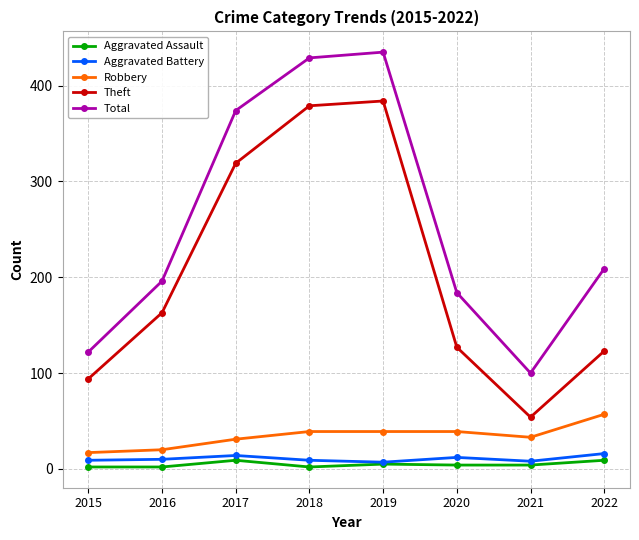

What is the value of the Robbery point at the 1st from the left?

17